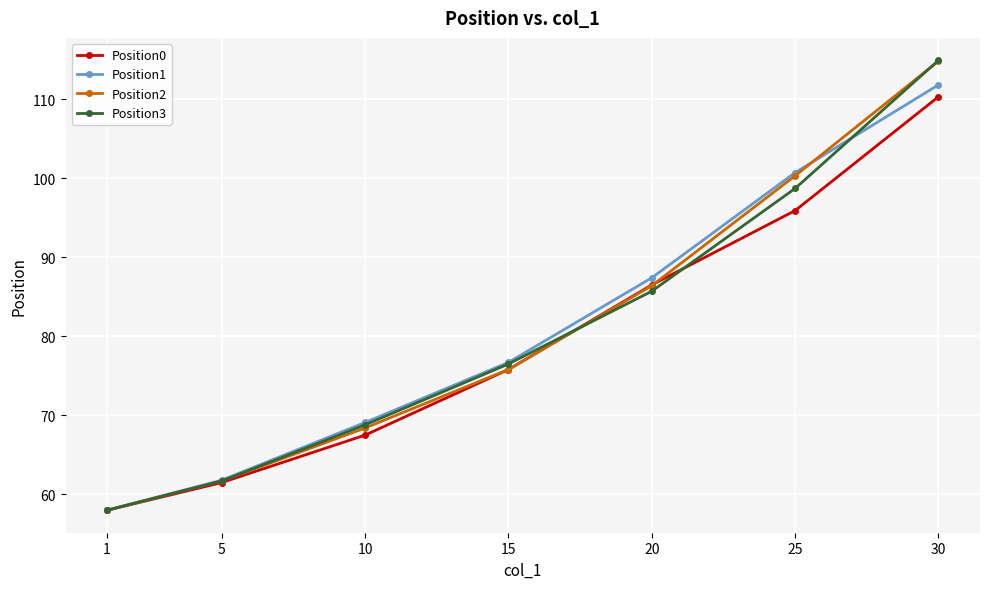

What is the sum of the Position1 values at 25 and 20?

188.1